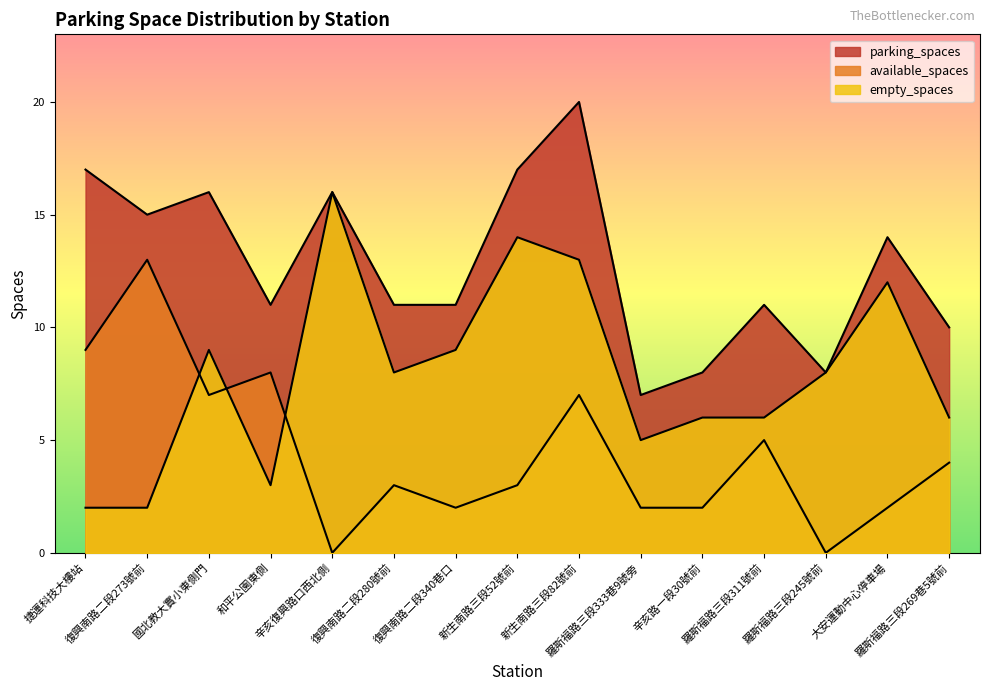

How many distinct data groups are displayed?

3